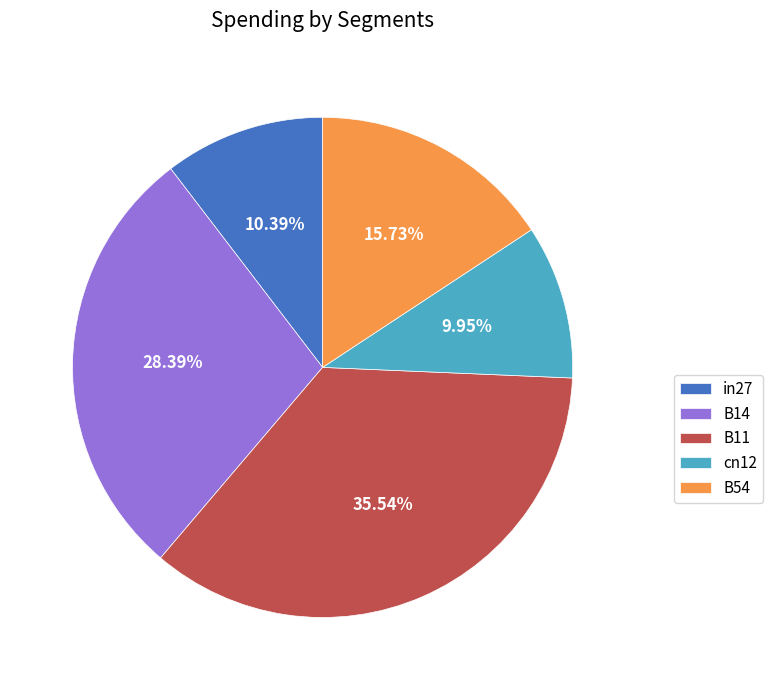

Combined, what portion of the pie is B54 and cn12?

25.7%